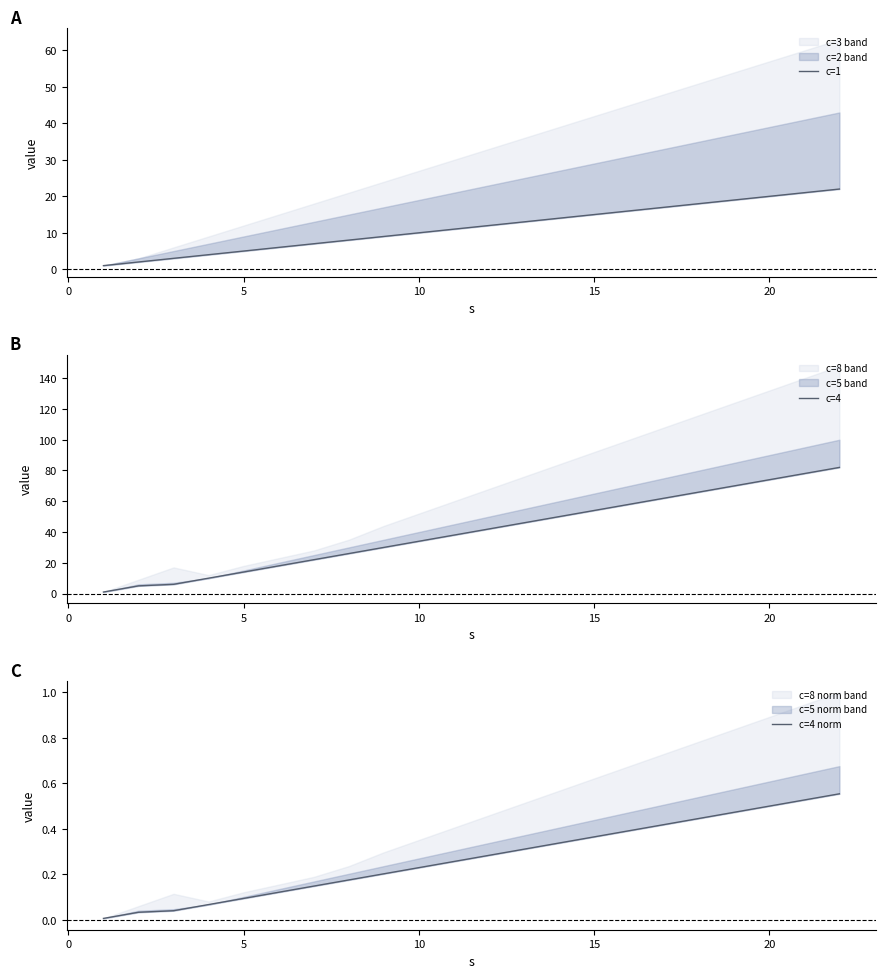

What is the value of the c=1 point at the 12th from the left?

12.0